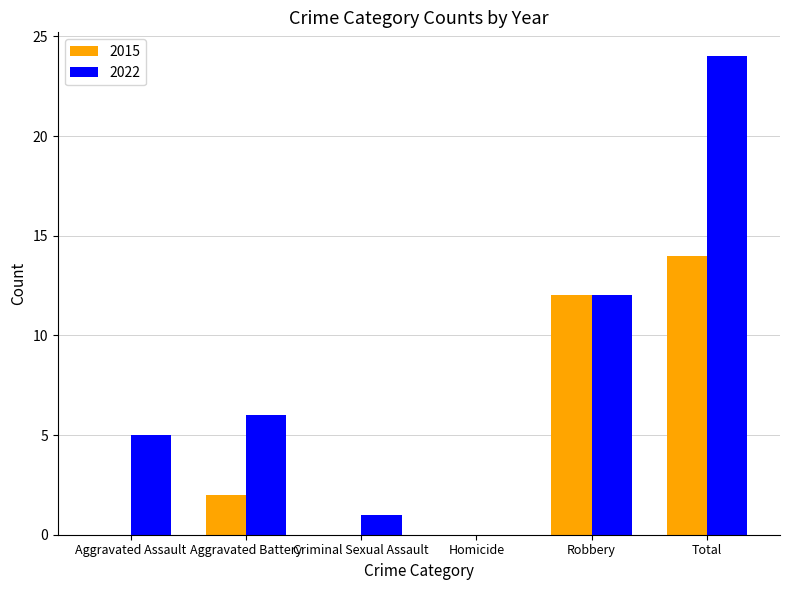

Reading right to left, extract all data points from this chart.

2015: 14	12	0	0	2	0
2022: 24	12	0	1	6	5